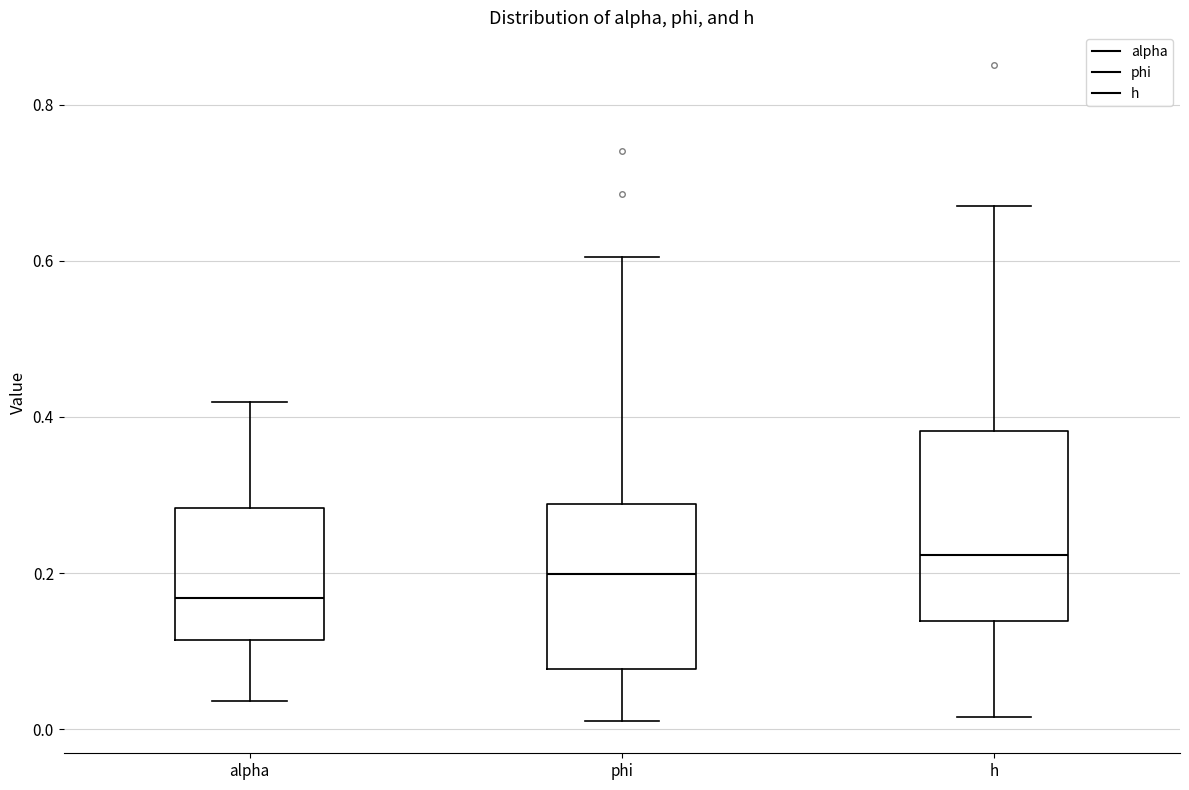

Reading left to right, read every box against the y-axis: the position of its median line, the range the box covers, and the ends of its whiskers. The values are not printed on the chart, so give them approximately, as read against the axis.

alpha: median 0.16, box 0.12 to 0.28, whiskers 0.04 to 0.42
phi: median 0.20, box 0.08 to 0.28, whiskers 0.02 to 0.60
h: median 0.22, box 0.14 to 0.38, whiskers 0.02 to 0.68